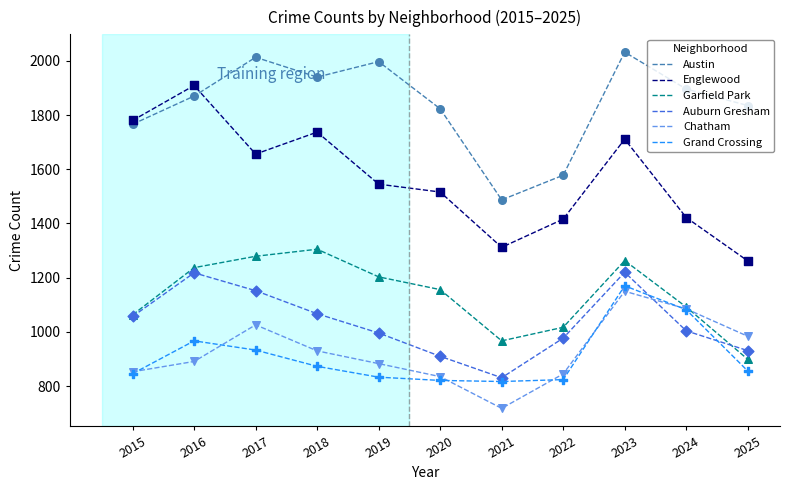

Is the value of Garfield Park at 2025 greater than the value of Auburn Gresham at 2024?

No